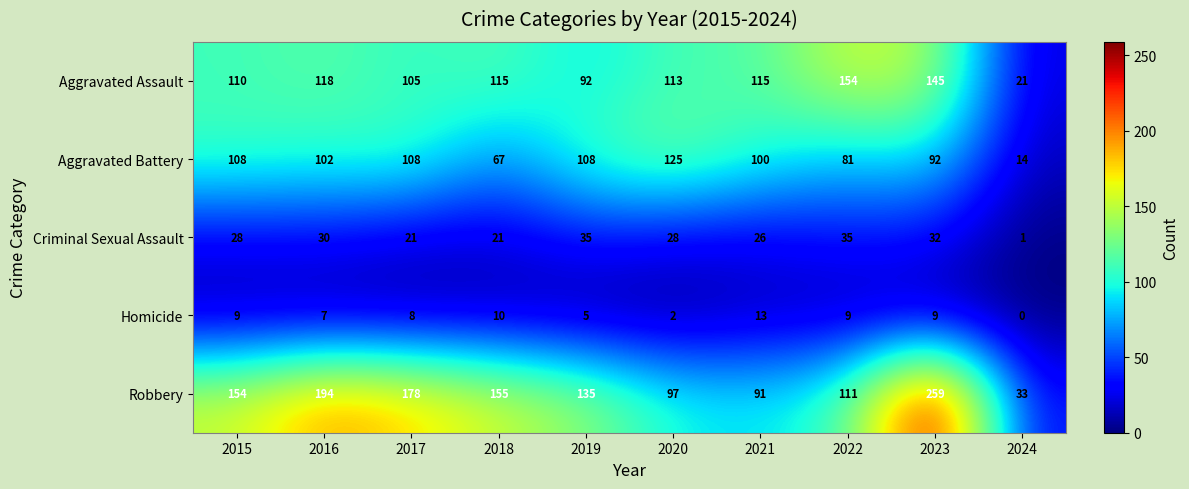

The Robbery series shows 253 at 2015. True or false?

False